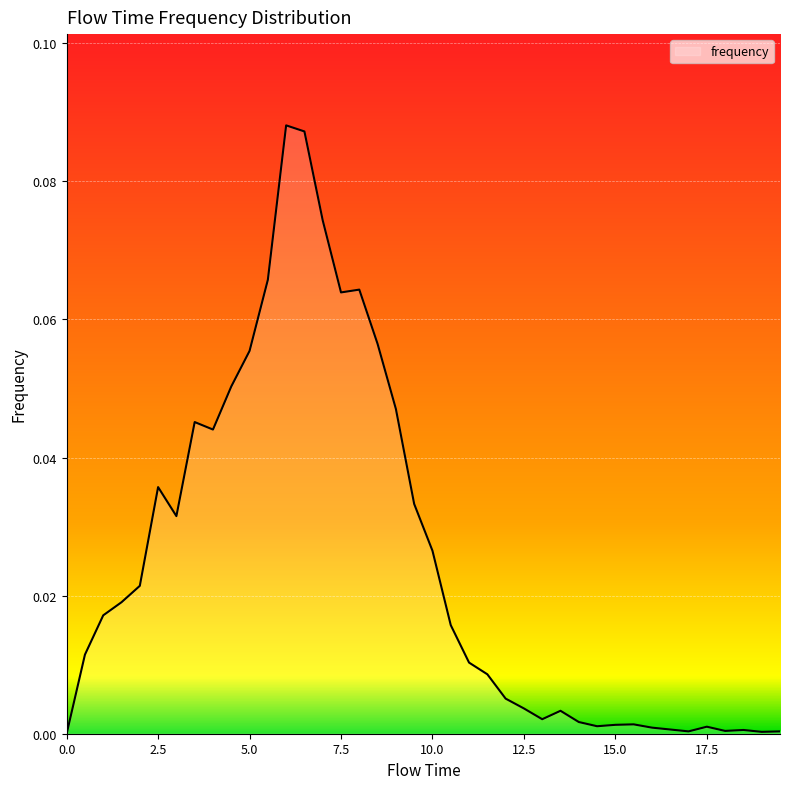

What is the sum of all values?

1.0